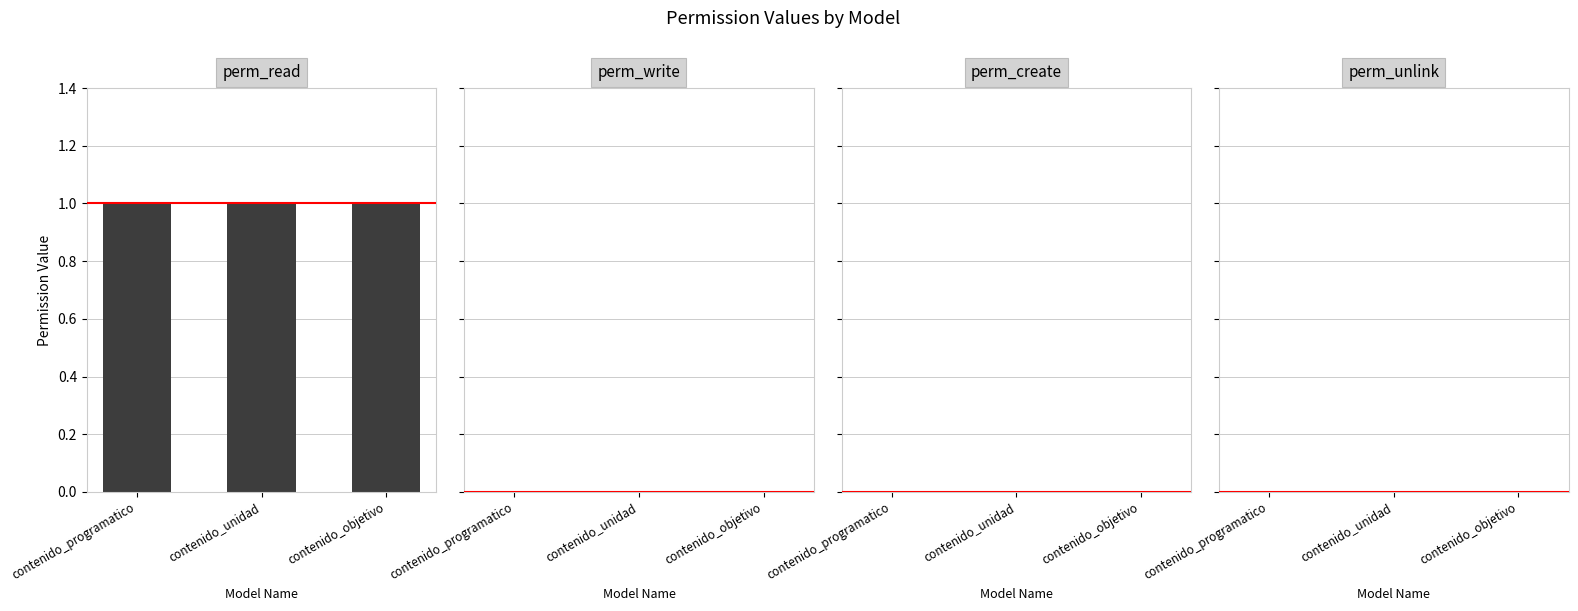

Are the bars horizontal?

No